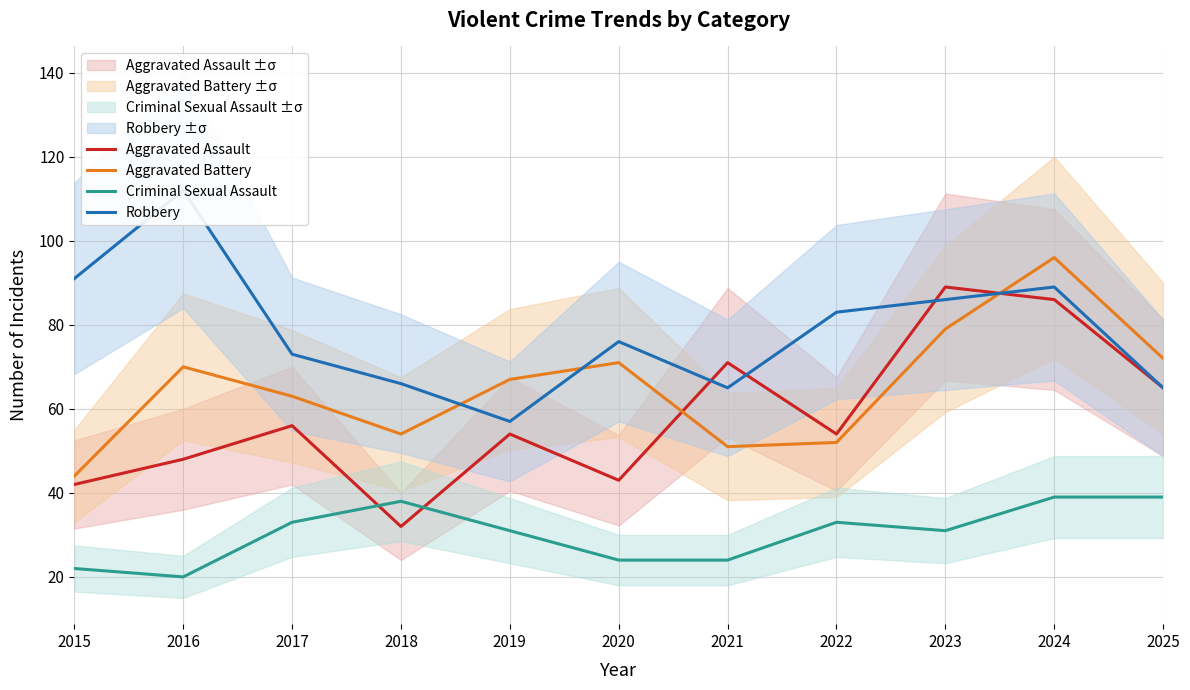

True or false: Criminal Sexual Assault has a value of 46 at 2019.

False